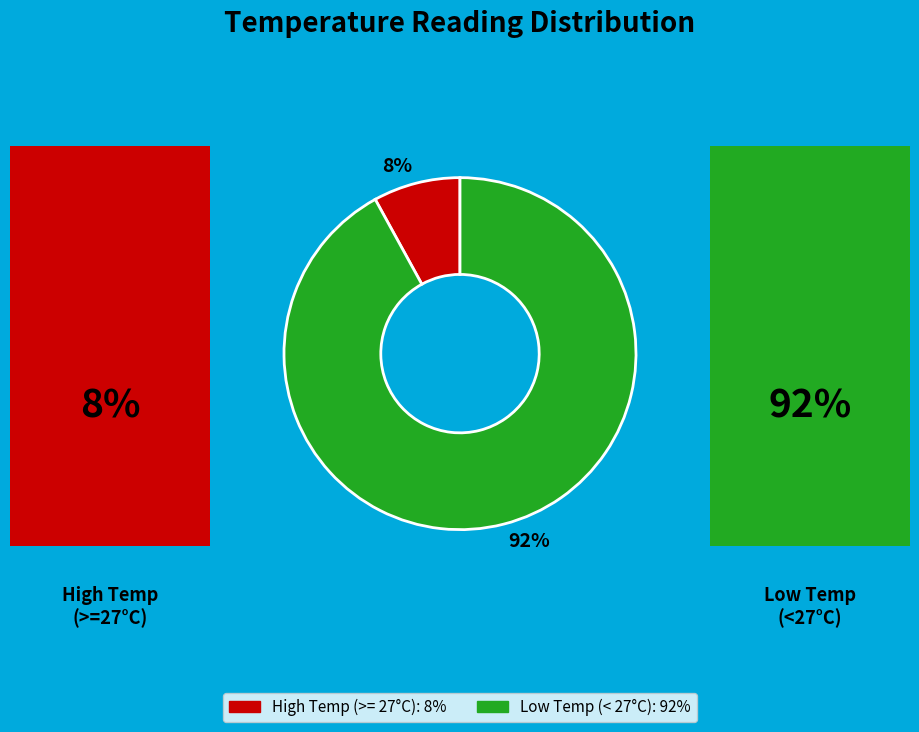

Which slice is the largest?

92%